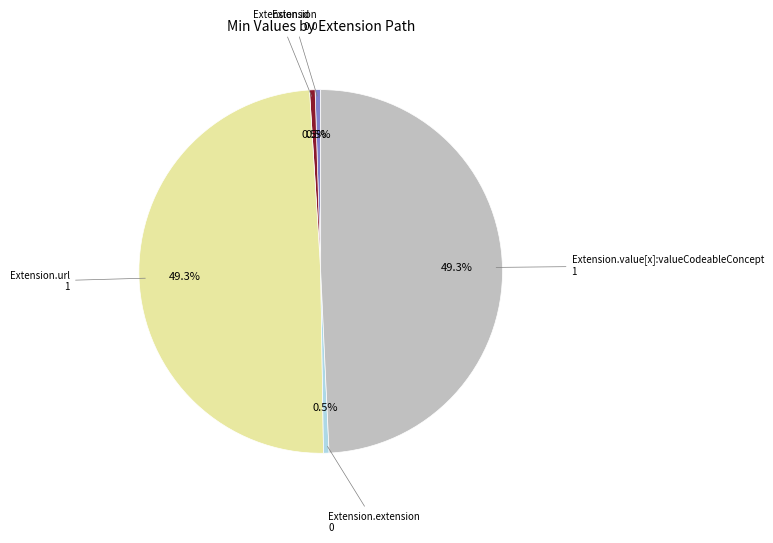

Does any single category account for the majority?

No